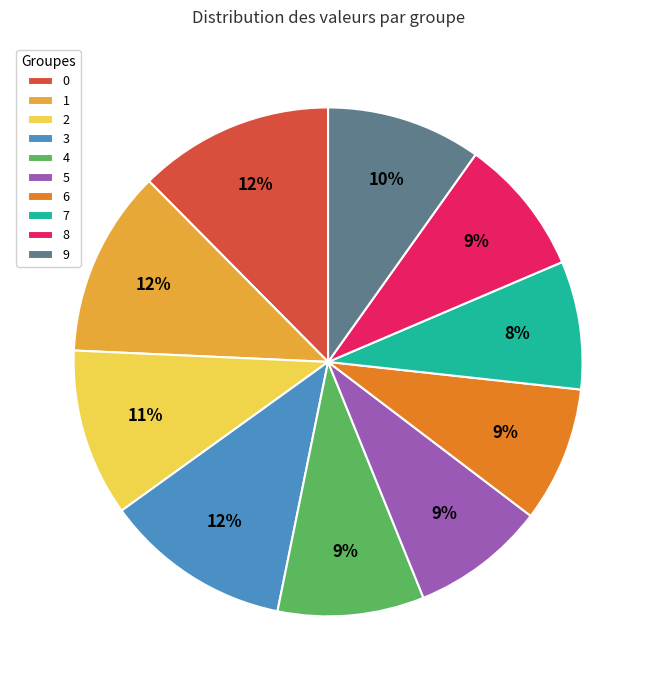

Count the number of slices in the pie.

10